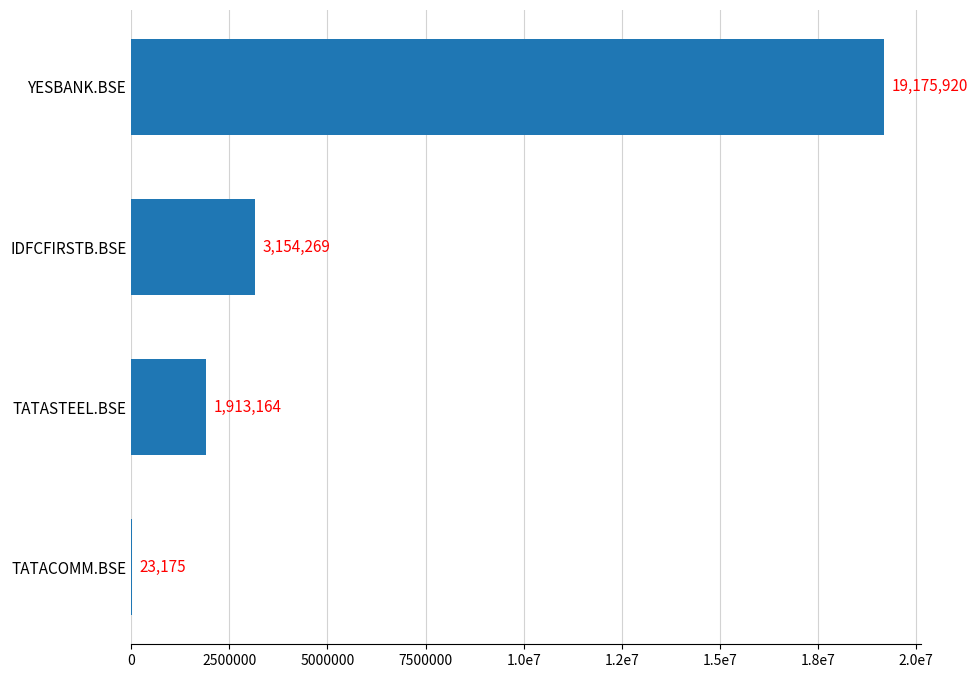

Count the number of data series in this chart.

1